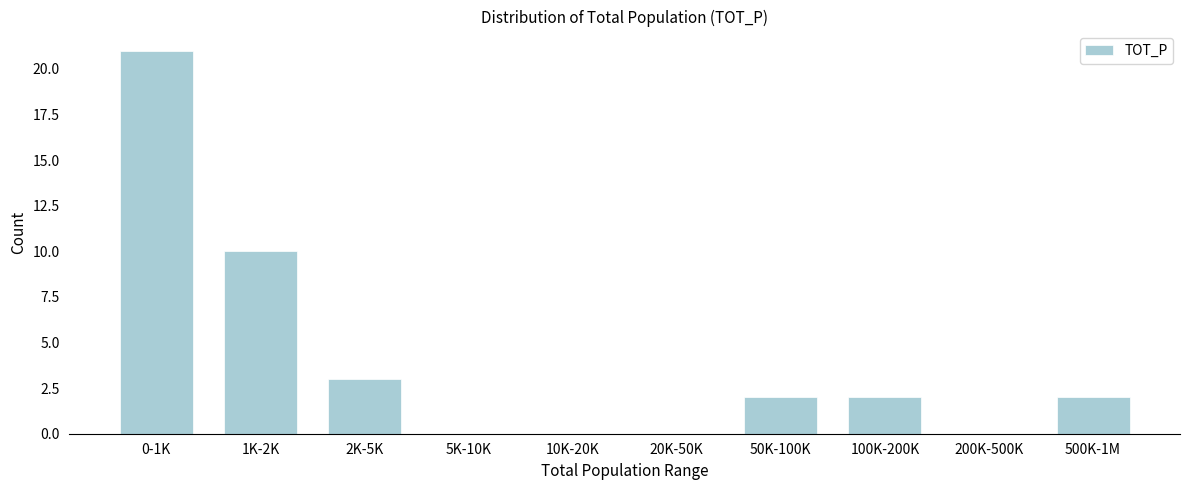

Reading right to left, transcribe all the data shown in this chart.

500K-1M=2	200K-500K=0	100K-200K=2	50K-100K=2	20K-50K=0	10K-20K=0	5K-10K=0	2K-5K=3	1K-2K=10	0-1K=21